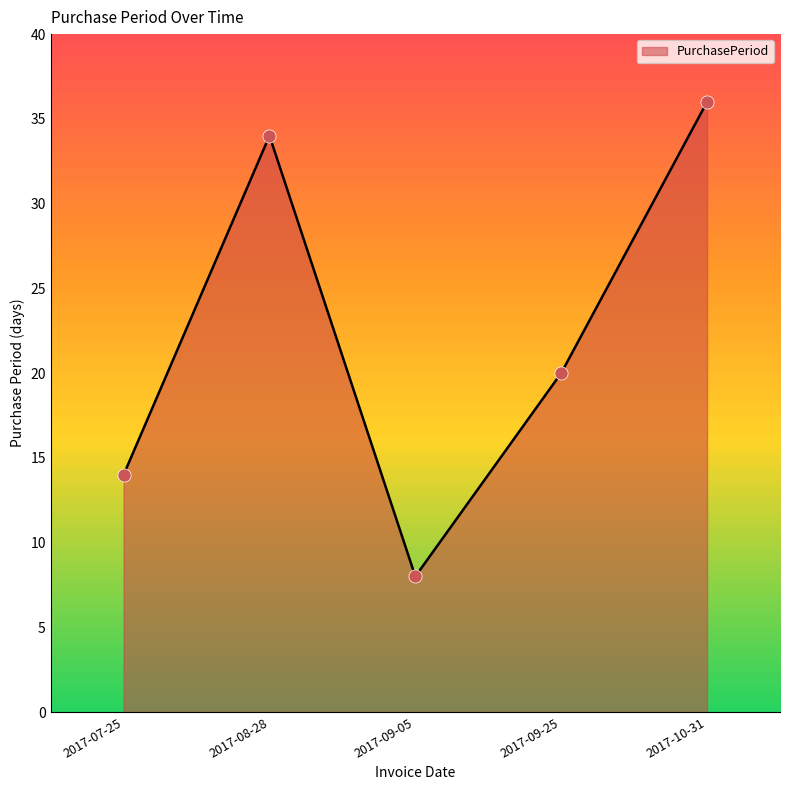

Between 2017-09-05 and 2017-09-25, which is larger?

2017-09-25